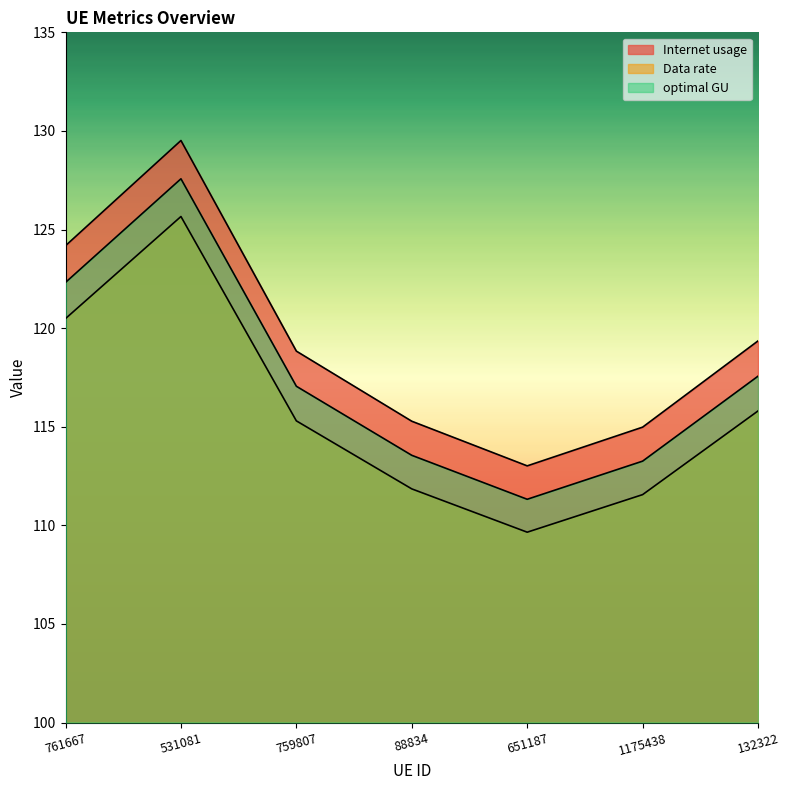

How many interior local valleys does the Internet usage series have?

1